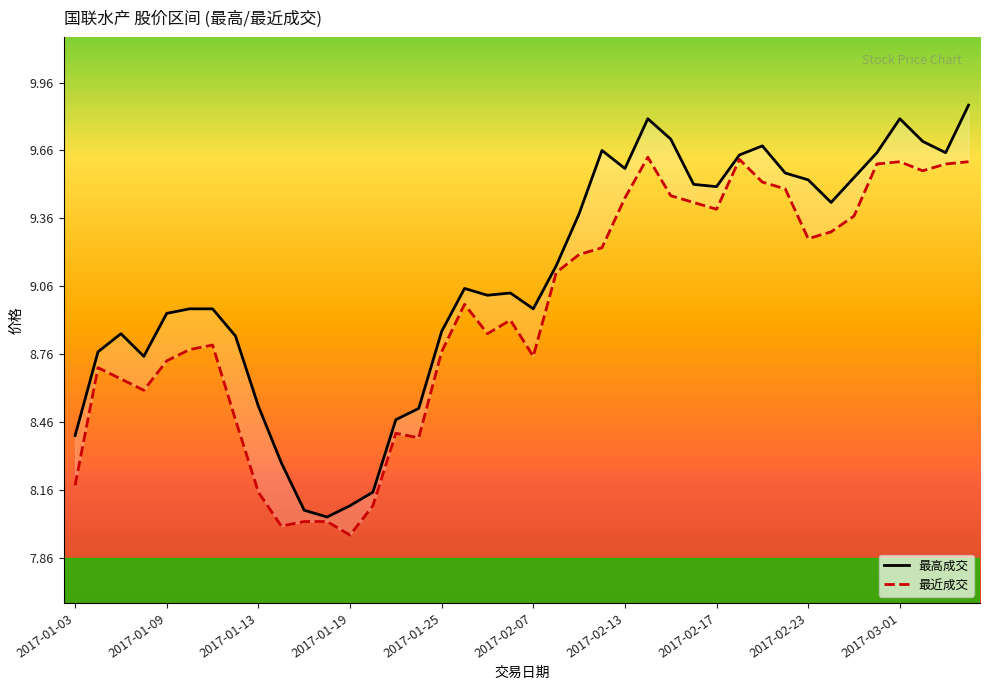

Which series has the largest total across all categories?

最高成交